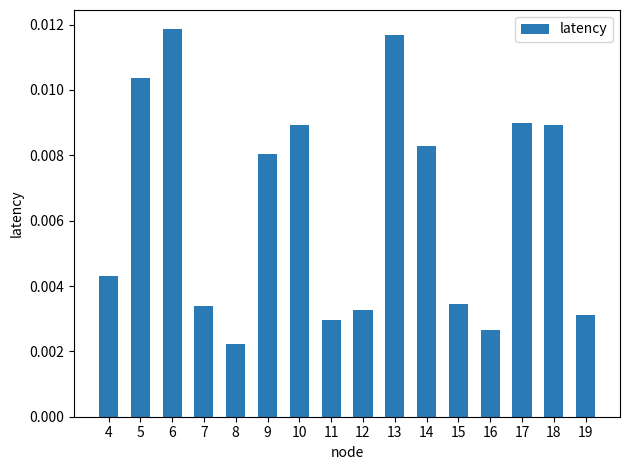

Which category has the lowest value across all series?

8